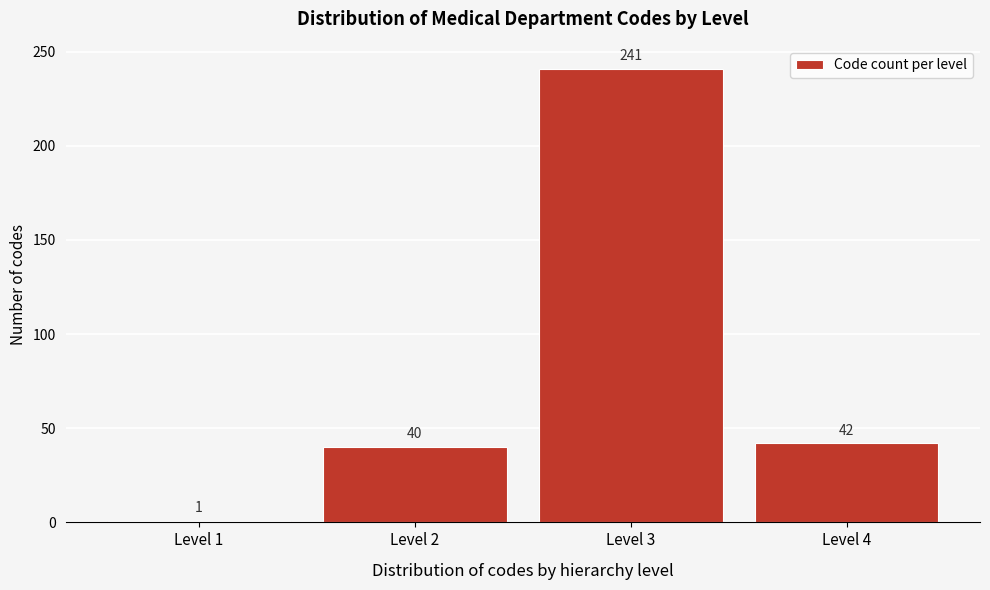

Reading right to left, extract all data points from this chart.

Level 4=42	Level 3=241	Level 2=40	Level 1=1